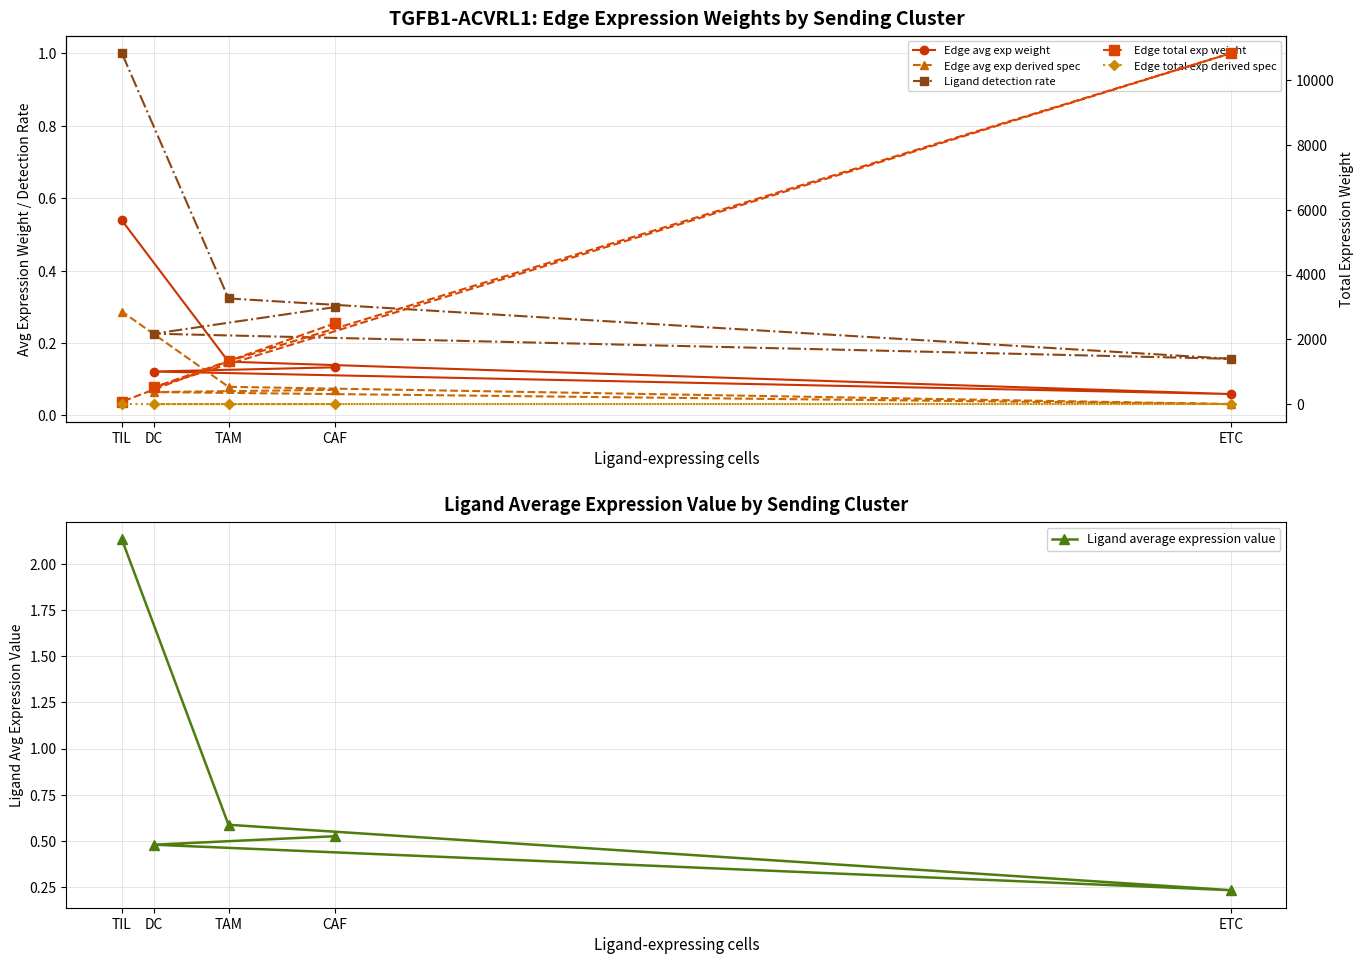

What is the approximate value of Edge total exp weight at TAM?

1323.1